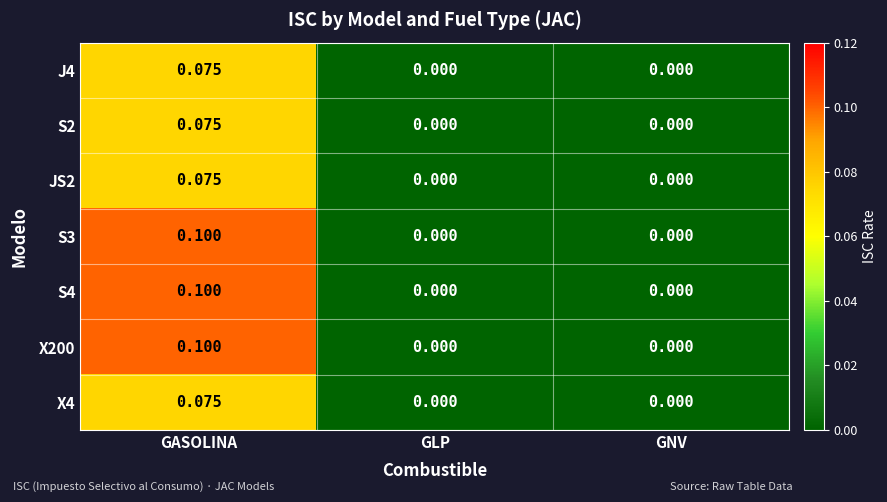

At which label does S3 reach its peak?

GASOLINA